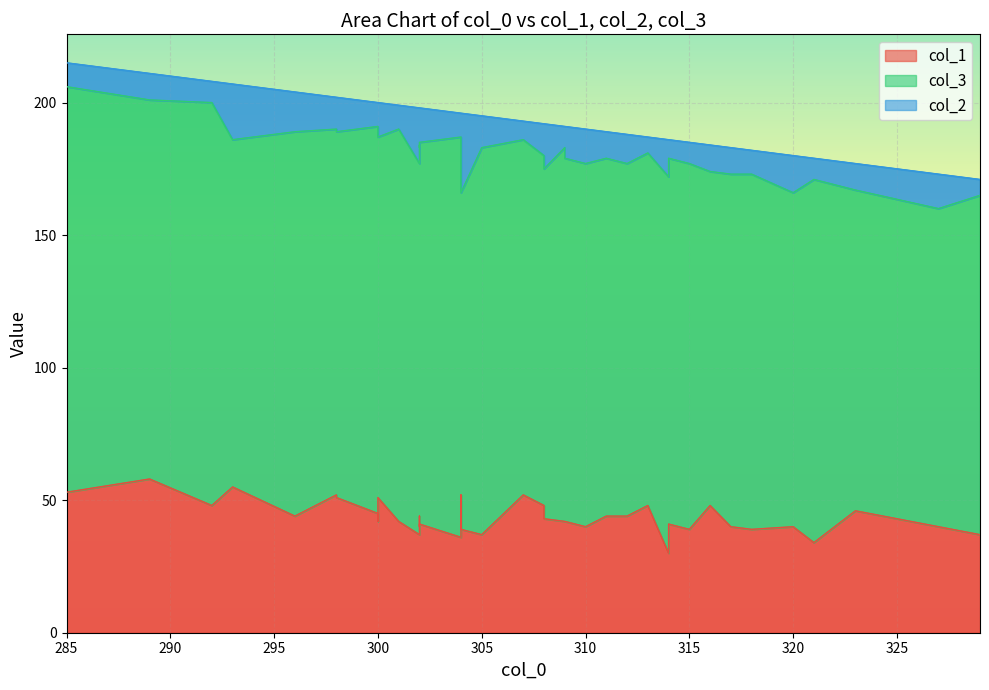

What is the sum of the col_2 values at 289 and 304?

20